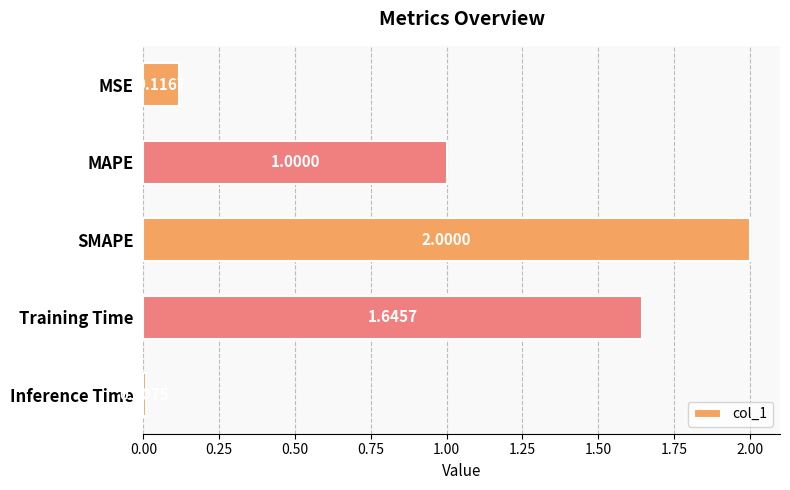

What is the label of the 1st bar from the bottom?

Inference Time